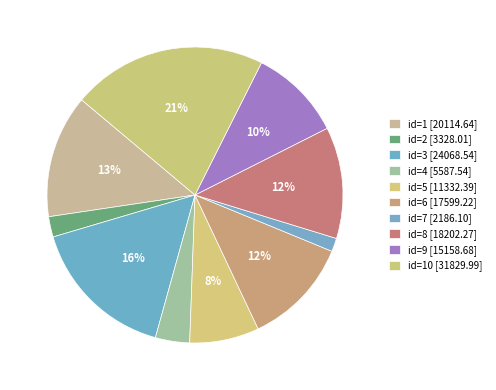

Does any single category account for the majority?

No